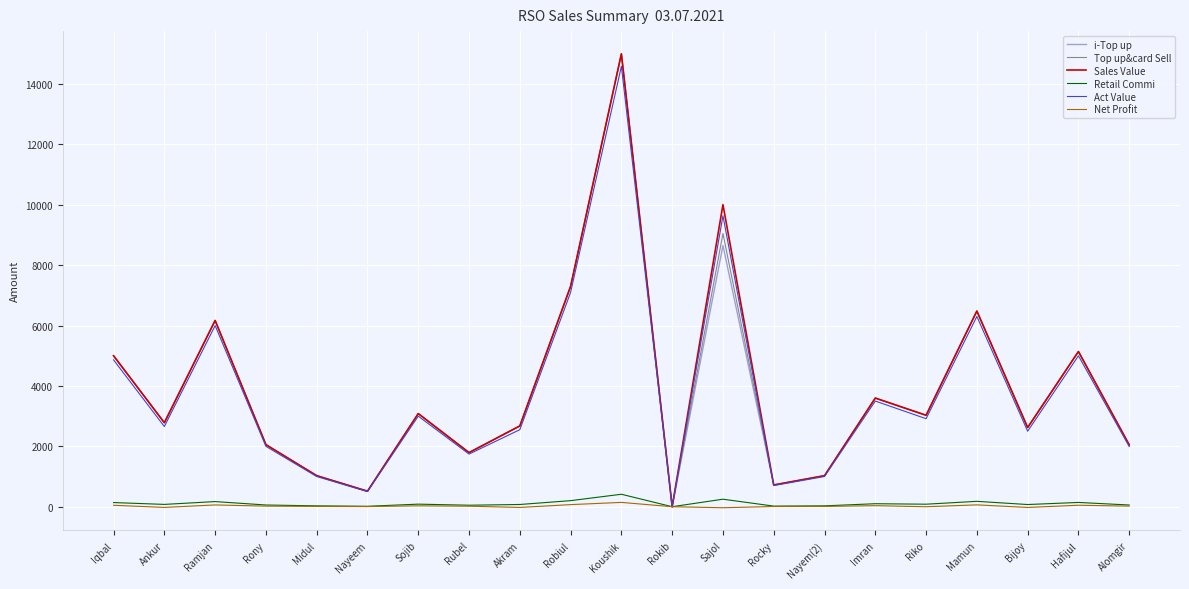

The value of Act Value at Sojib is 1072.2. True or false?

False